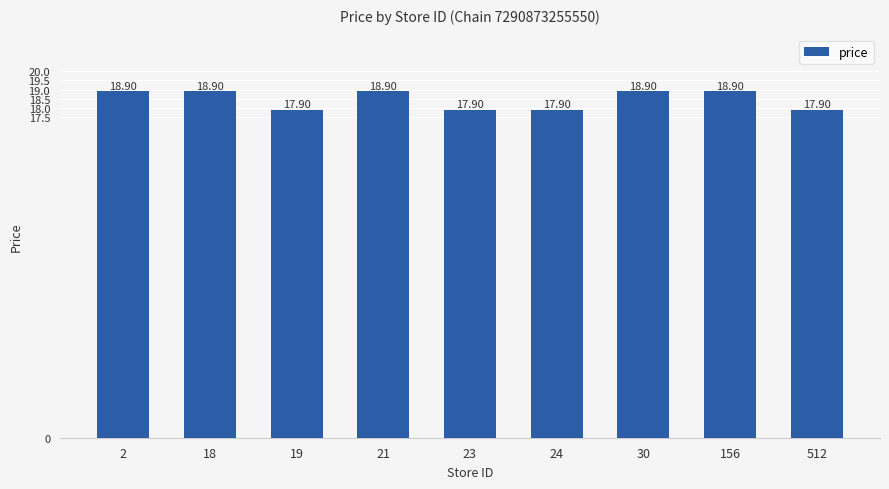

What is the value of the 3rd bar from the left?

17.9